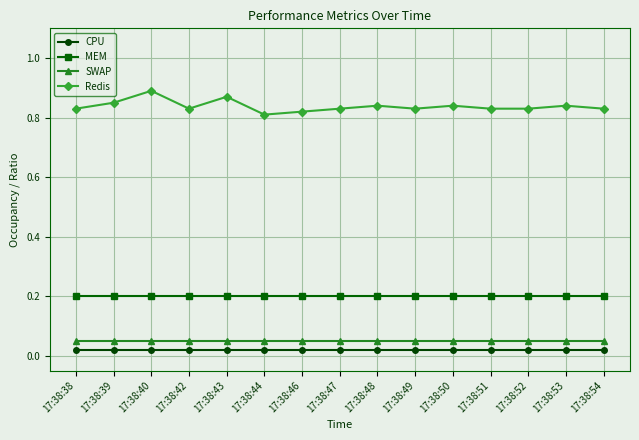

True or false: MEM and SWAP intersect in this chart.

False